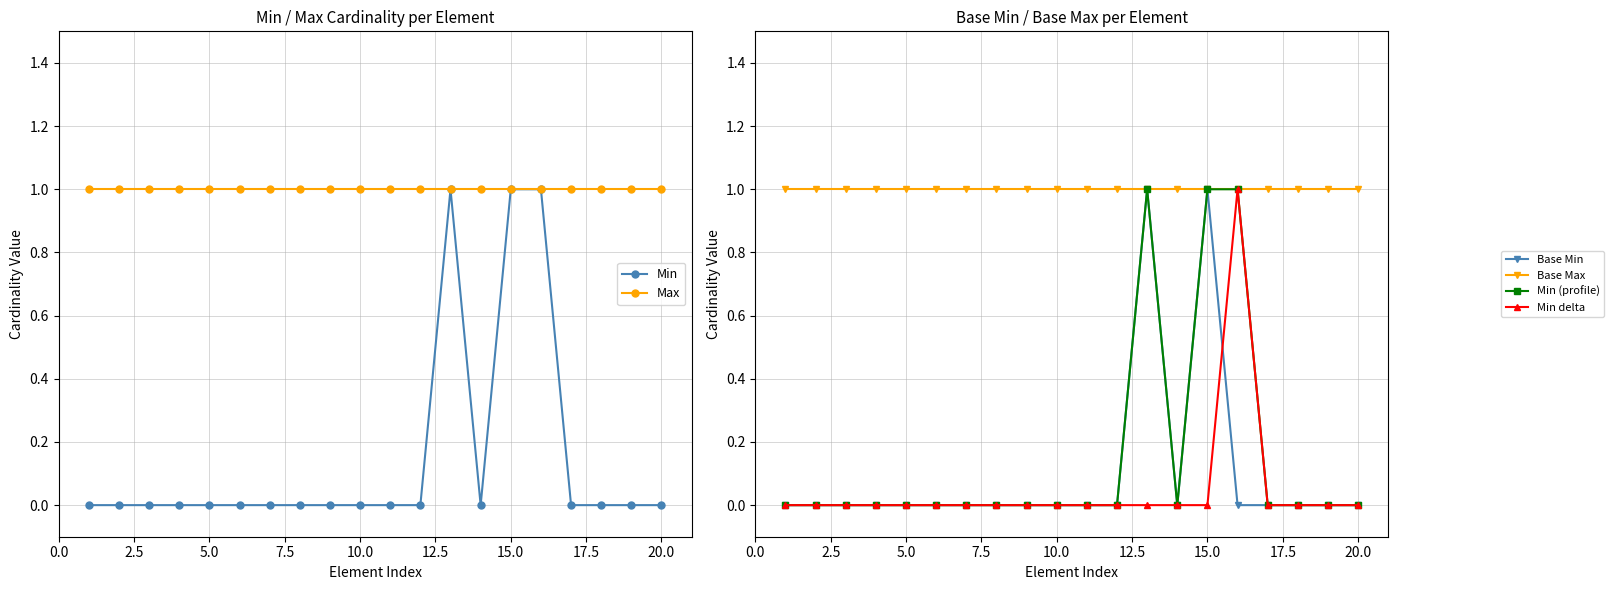

Which series has the largest range (max minus min)?

Min